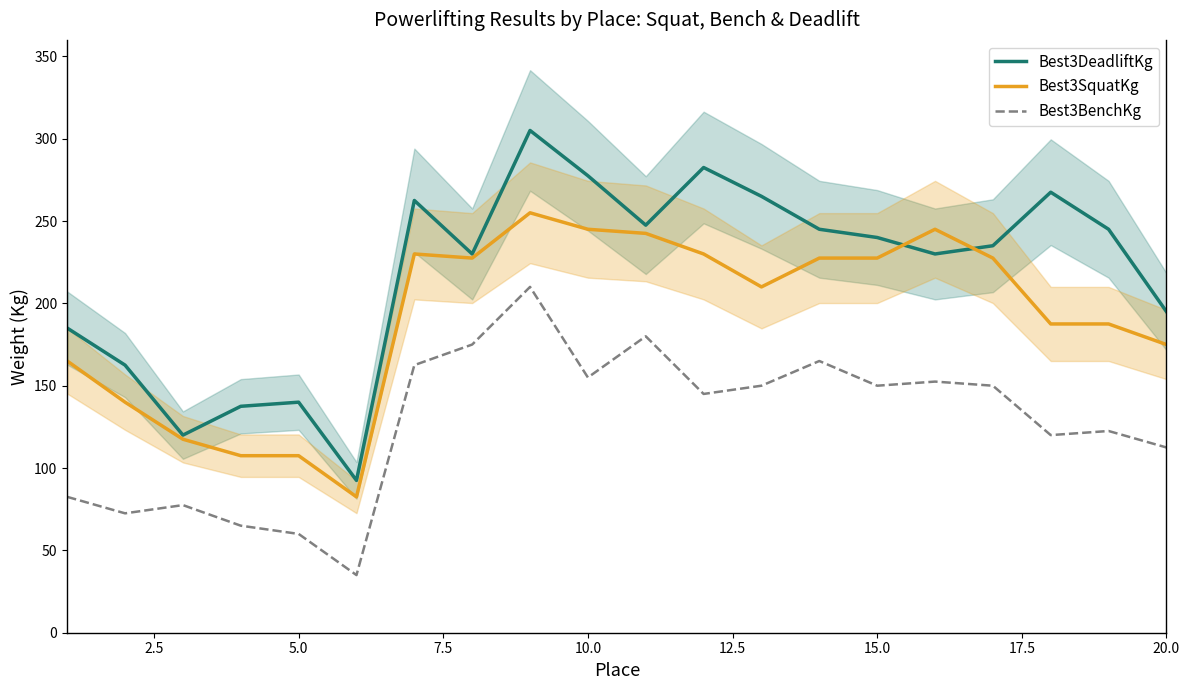

Reading left to right, what are all the values shown in this chart?

Best3DeadliftKg: 185.0	162.5	120.0	137.5	140.0	92.5	262.5	230.0	305.0	277.5	247.5	282.5	265.0	245.0	240.0	230.0	235.0	267.5	245.0	195.0
Best3SquatKg: 165.0	140.0	117.5	107.5	107.5	82.5	230.0	227.5	255.0	245.0	242.5	230.0	210.0	227.5	227.5	245.0	227.5	187.5	187.5	175.0
Best3BenchKg: 82.5	72.5	77.5	65.0	60.0	35.0	162.5	175.0	210.0	155.0	180.0	145.0	150.0	165.0	150.0	152.5	150.0	120.0	122.5	112.5